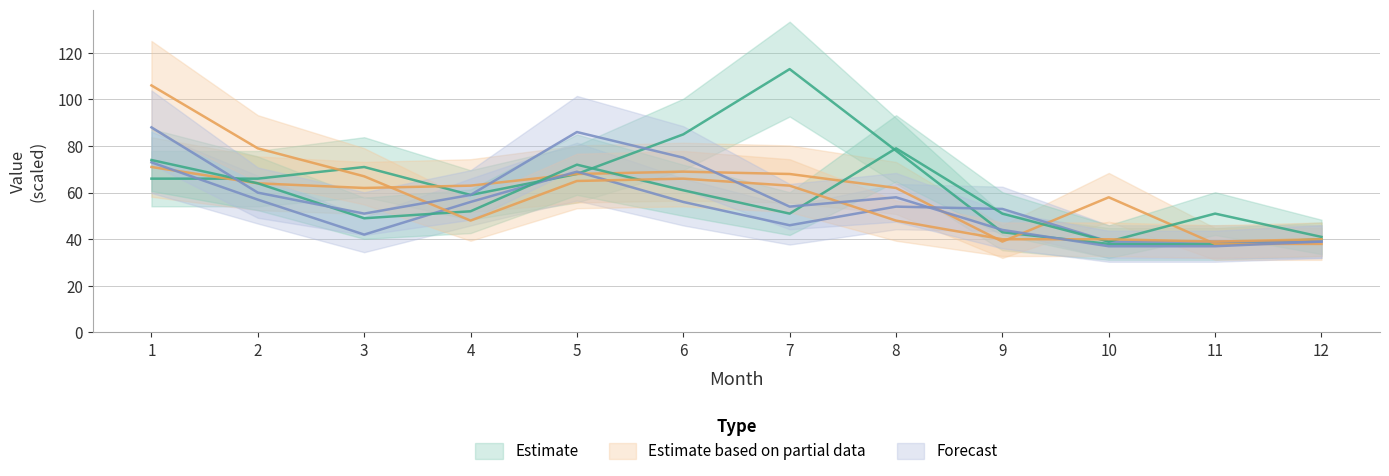

Where is B nearest to the value 54?

10